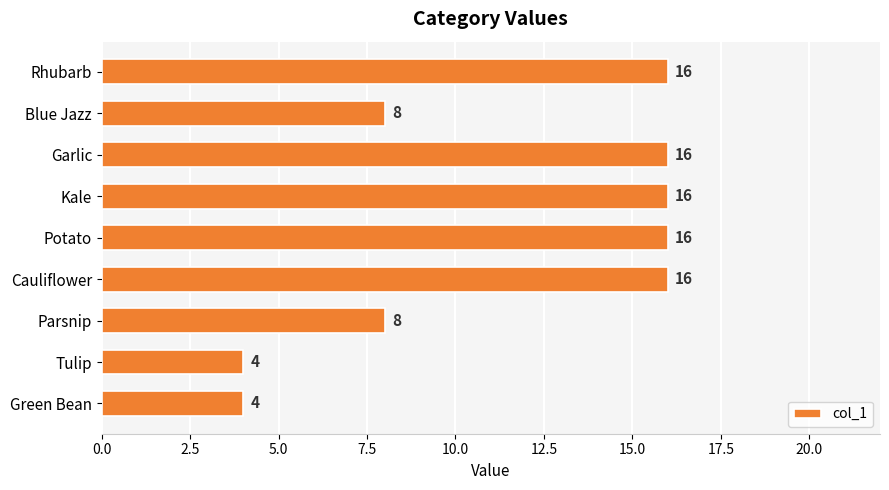

Are the bars horizontal?

Yes